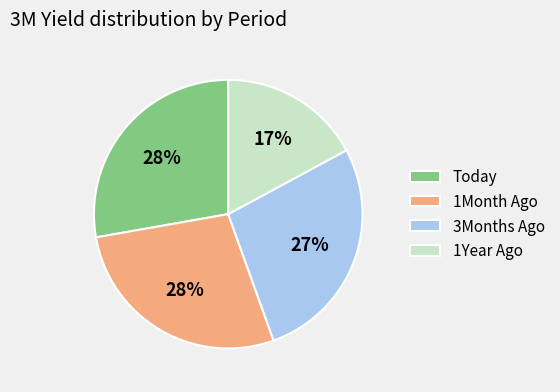

To the nearest percent, what is the difference between the largest and smallest slice percentages?

11%